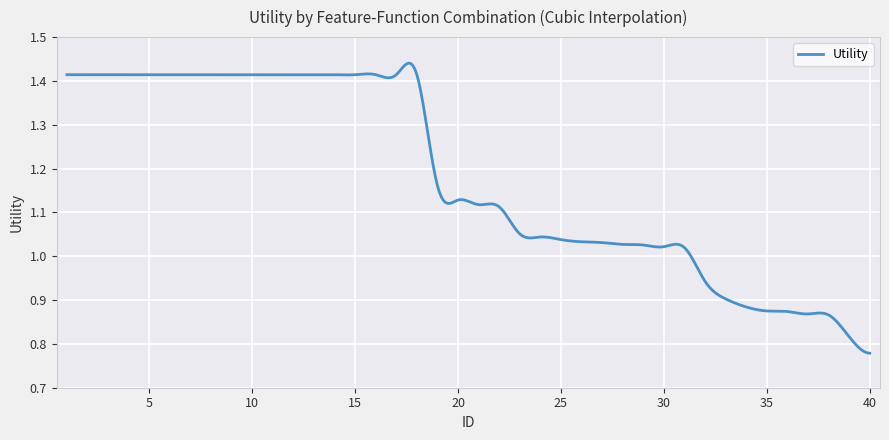

What is the difference between the maximum and minimum values?

0.7